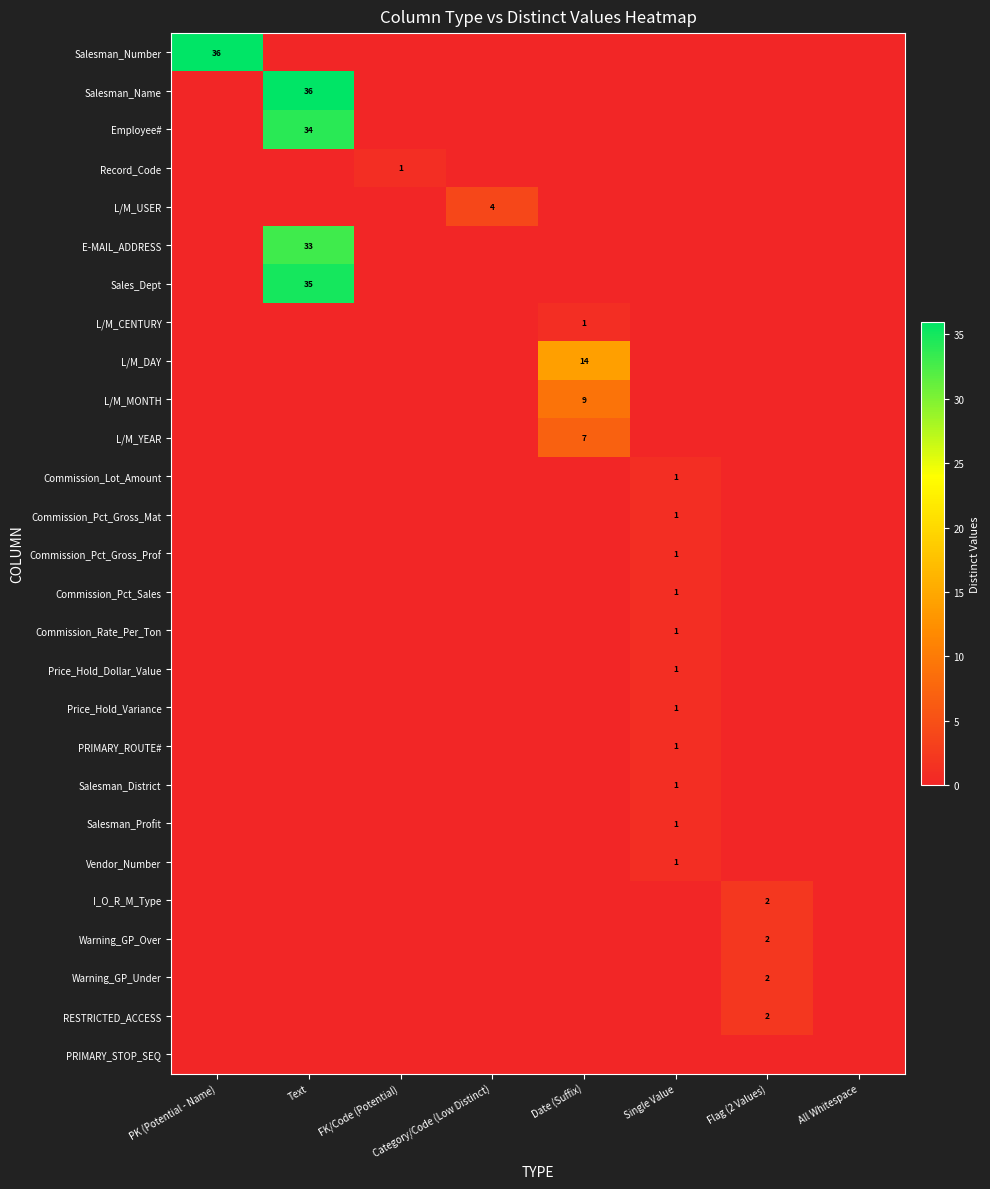

Between Flag (2 Values) and Single Value, which is larger?

Flag (2 Values)